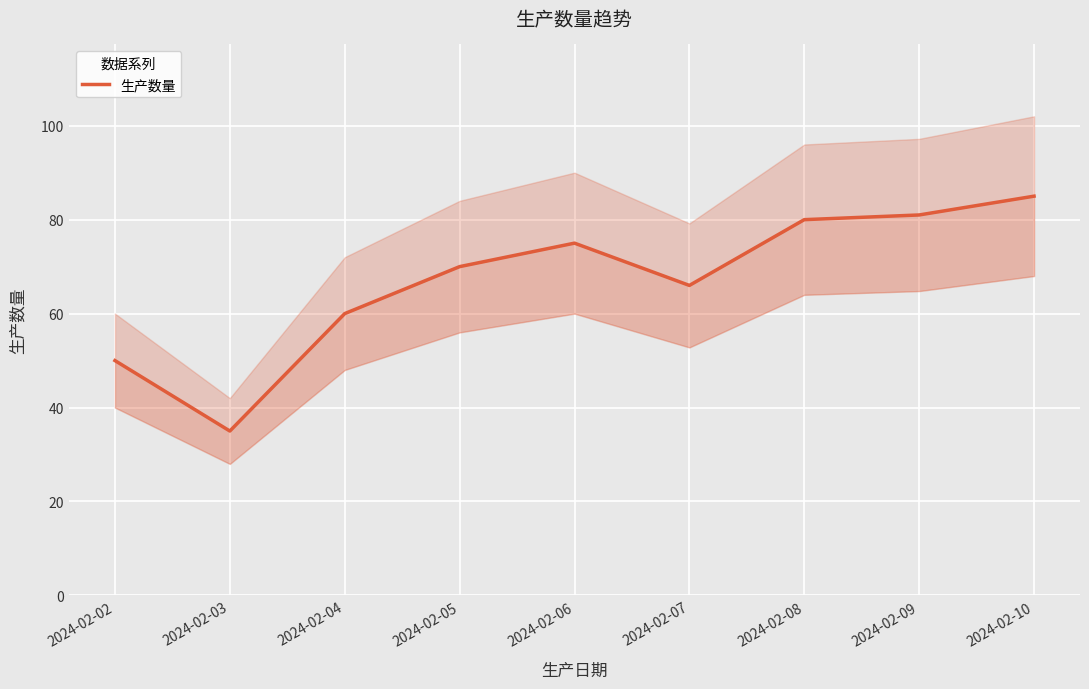

Reading right to left, what are all the values shown in this chart?

85	81	80	66	75	70	60	35	50